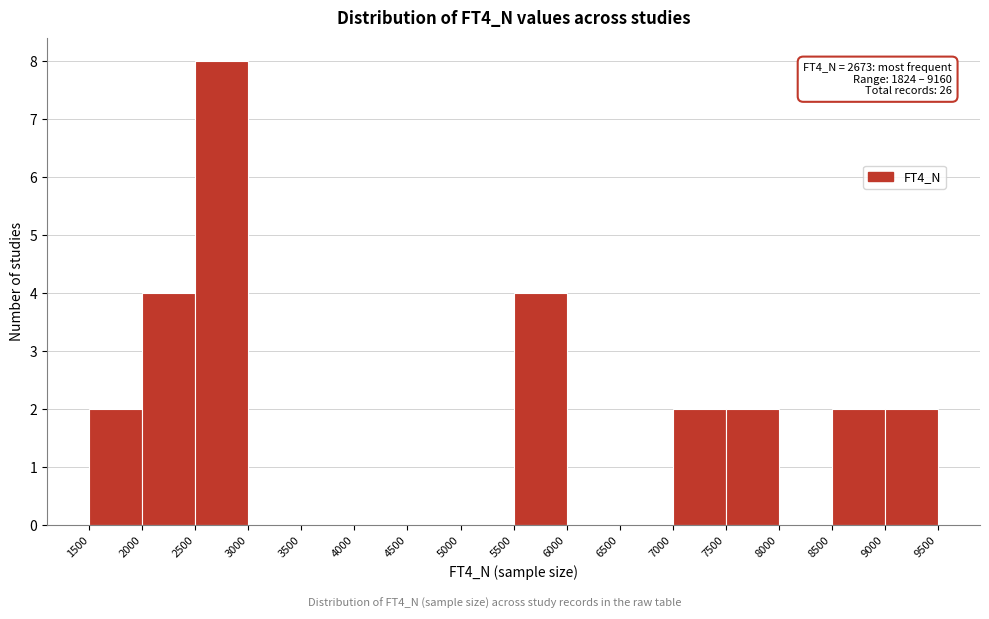

Over which range of the x-axis is the bar tallest?

2500 to 3000